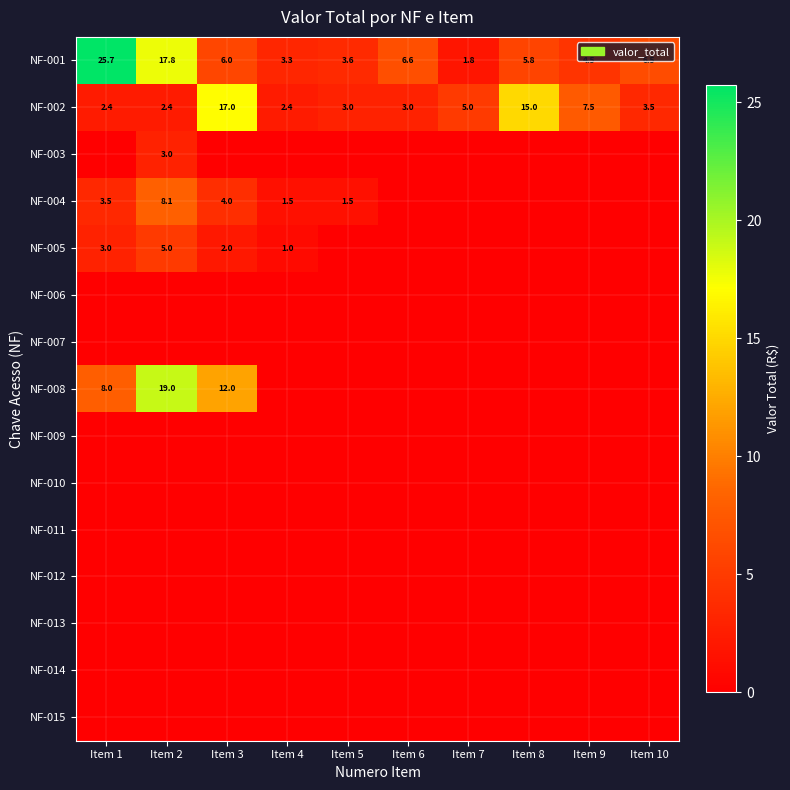

Is it true that NF-005 equals 1.7 at Item 2?

False